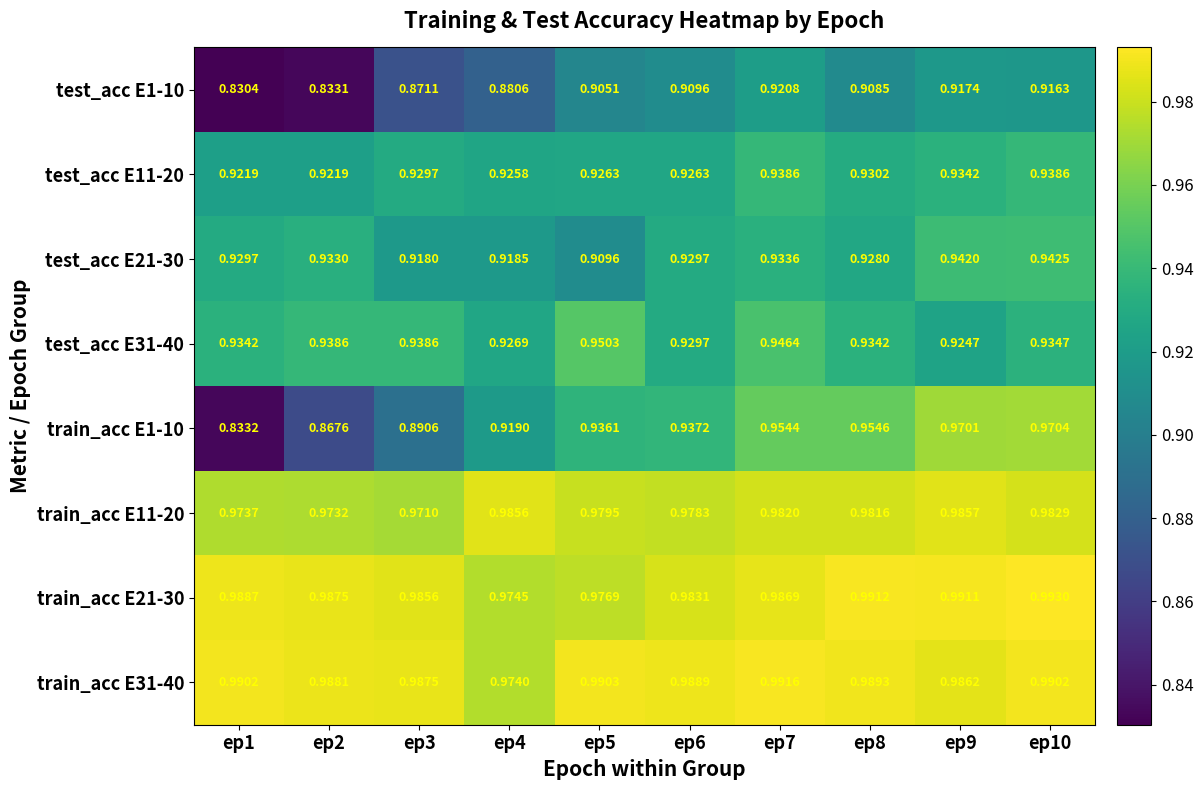

Is the value of test_acc E1-10 at ep8 greater than the value of test_acc E31-40 at ep5?

No